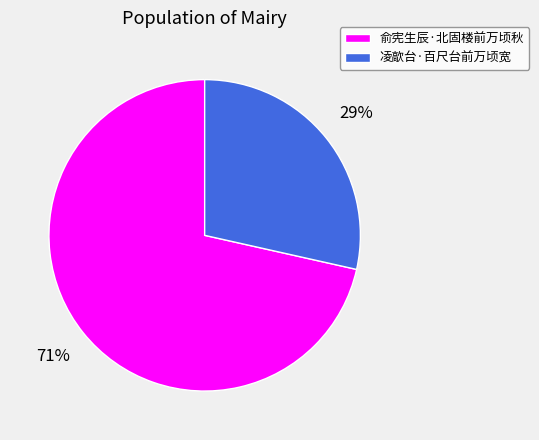

The 俞宪生辰·北固楼前万顷秋 slice represents 71% of the pie. True or false?

True